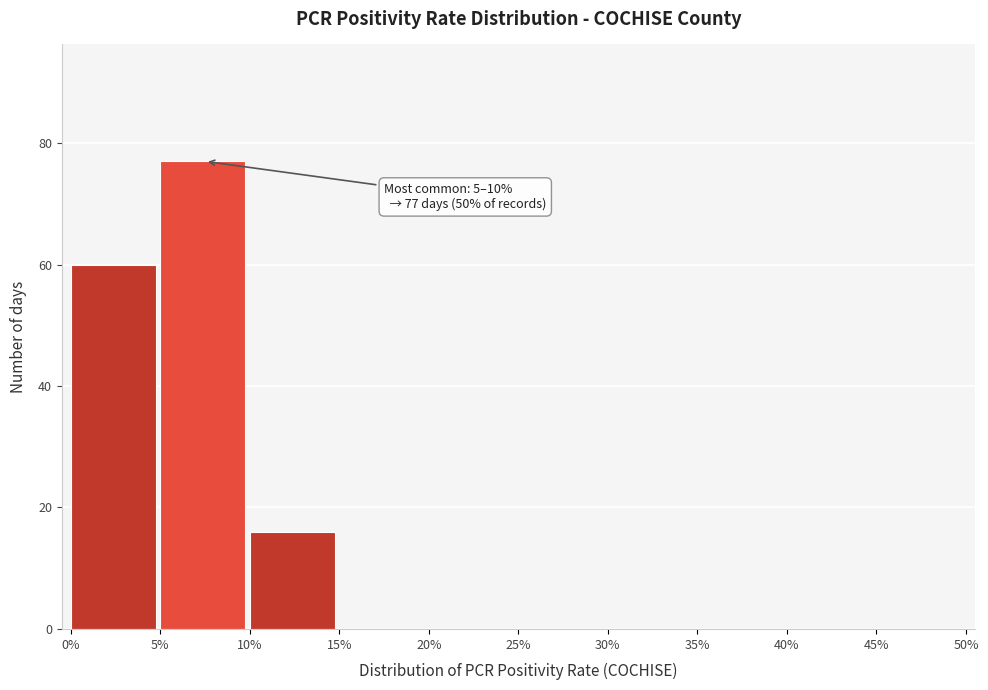

Reading left to right, what are all the values shown in this chart?

0%=60	5%=77	10%=16	15%=0	20%=0	25%=0	30%=0	35%=0	40%=0	45%=0